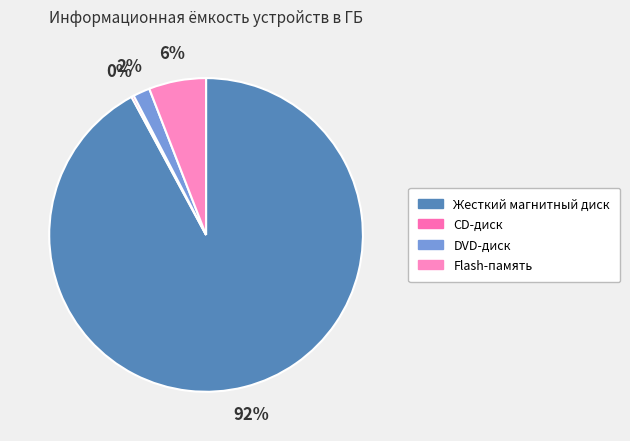

The DVD-диск slice represents 14% of the pie. True or false?

False